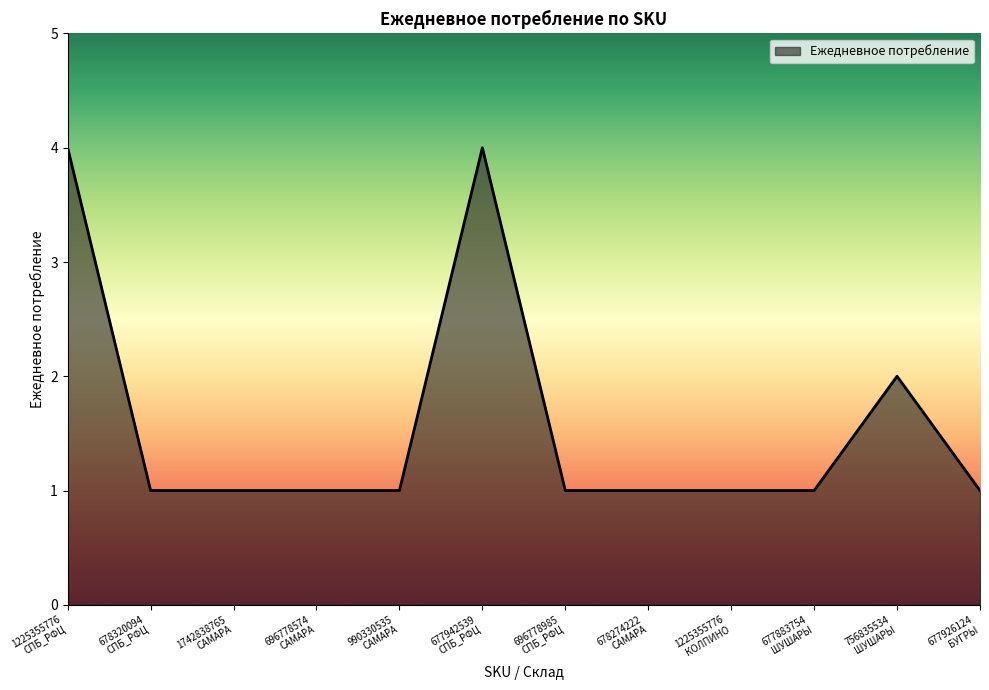

What is the difference between the maximum and second lowest values?

3